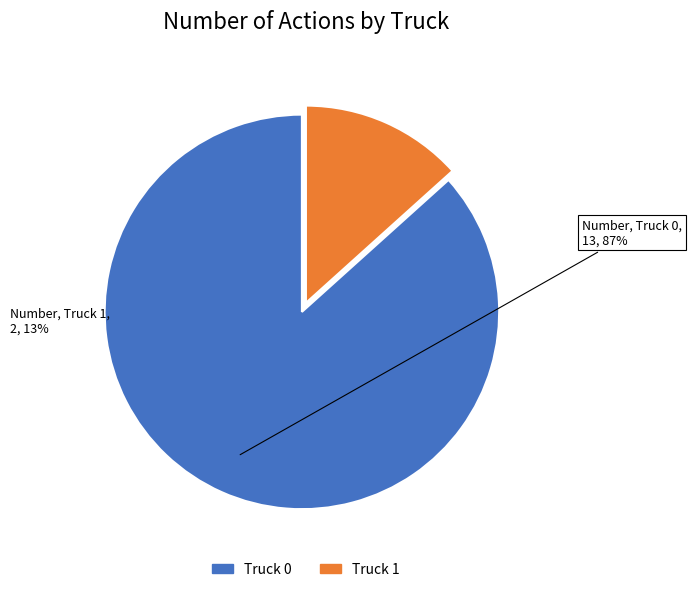

Rank the categories by value from lowest to highest.

Truck 1, Truck 0